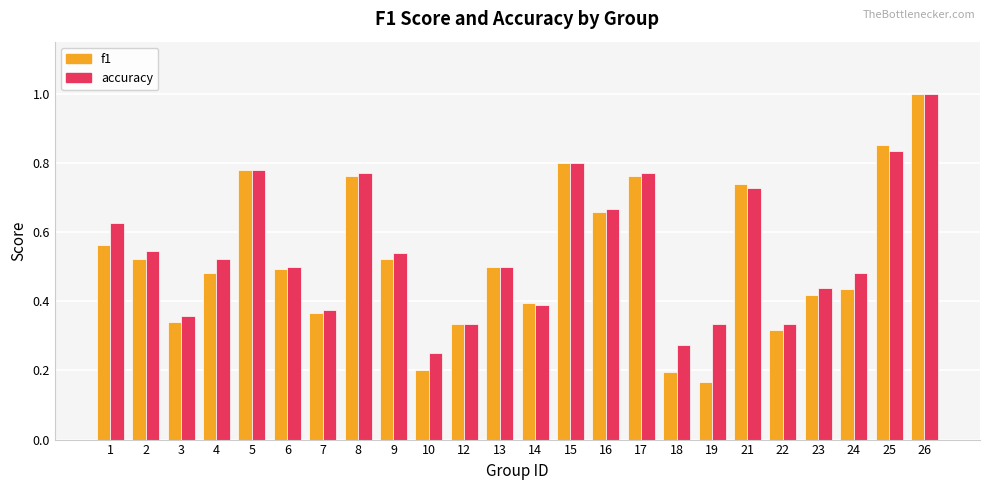

Count the accuracy values in the range 0 to 1.

24